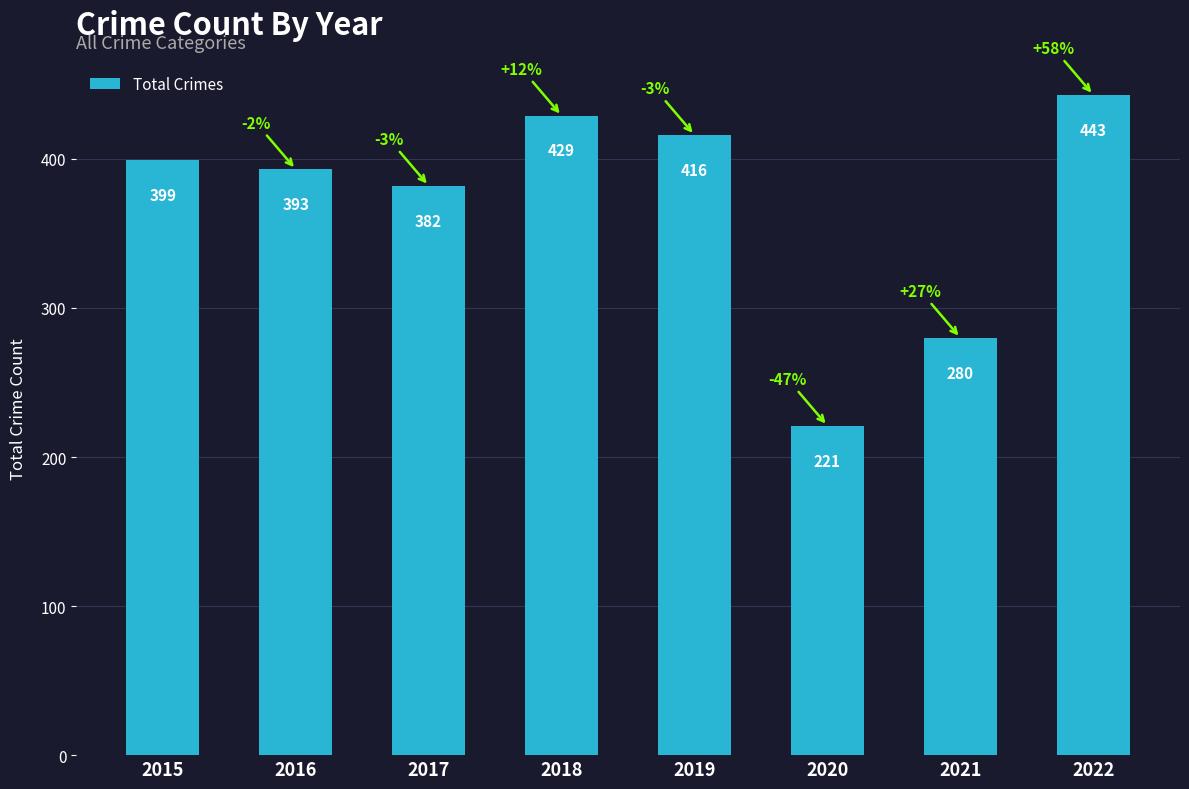

What is the approximate value at 2019, to the nearest 50?

400